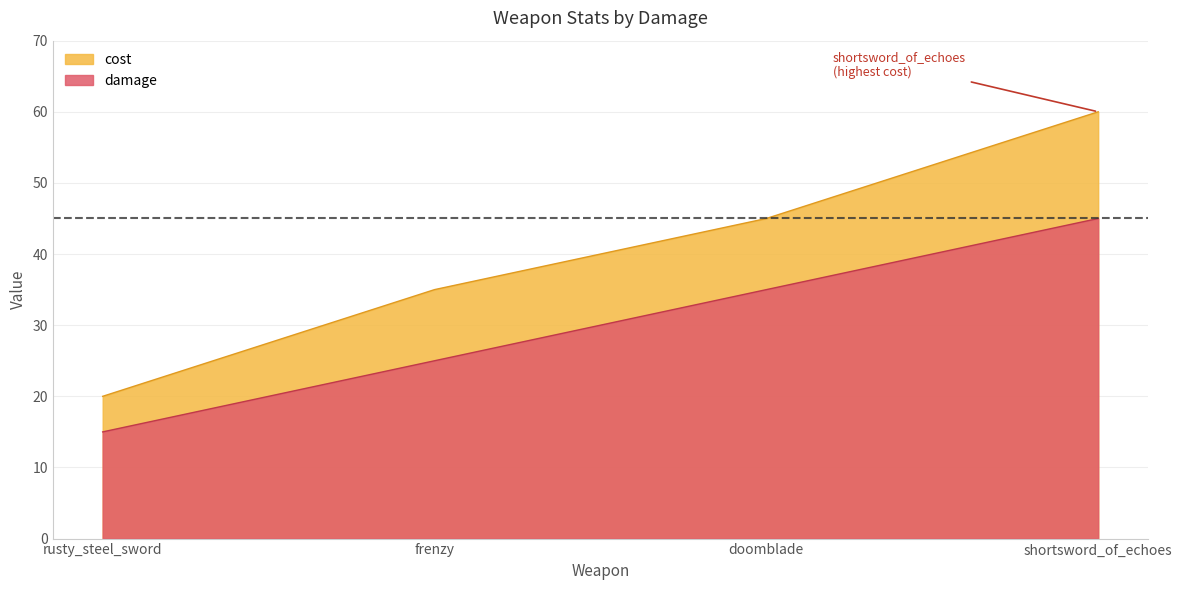

True or false: damage has a value of 45 at shortsword_of_echoes.

True